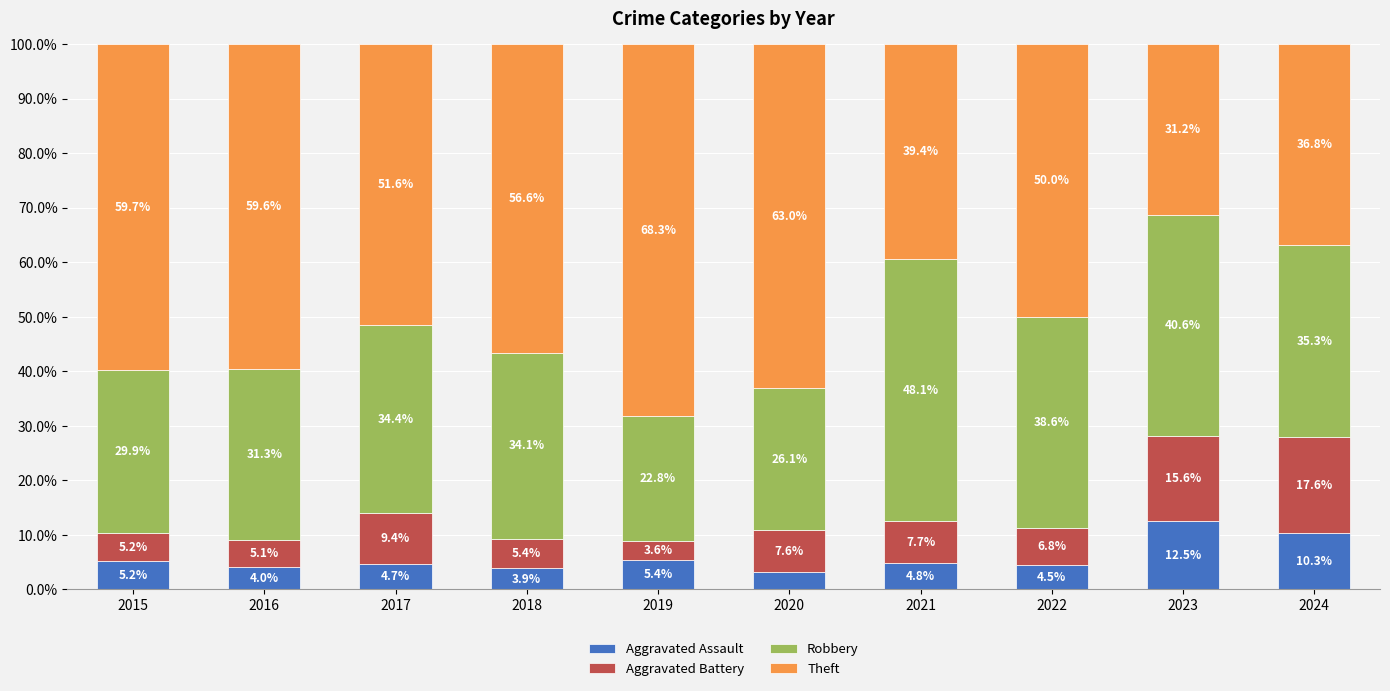

What is the total value across all series at 2016?

100.0